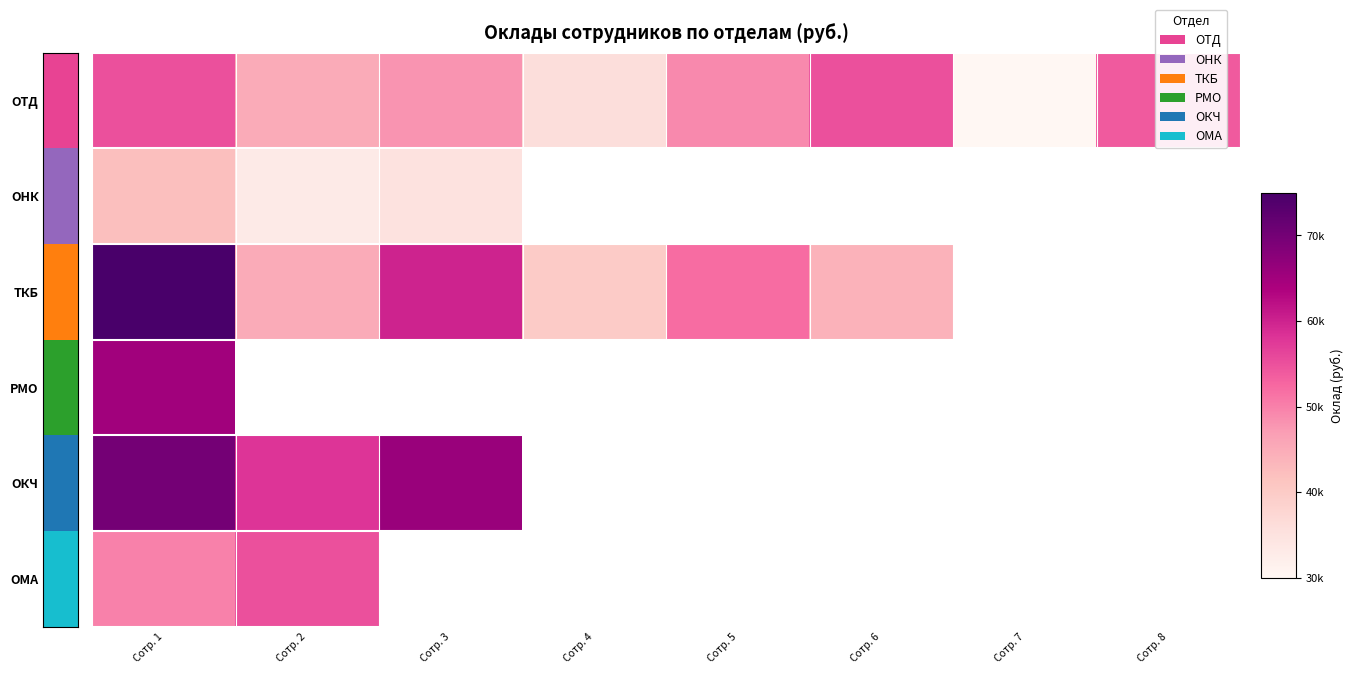

Which label corresponds to the largest value in the chart?

Сотр. 1